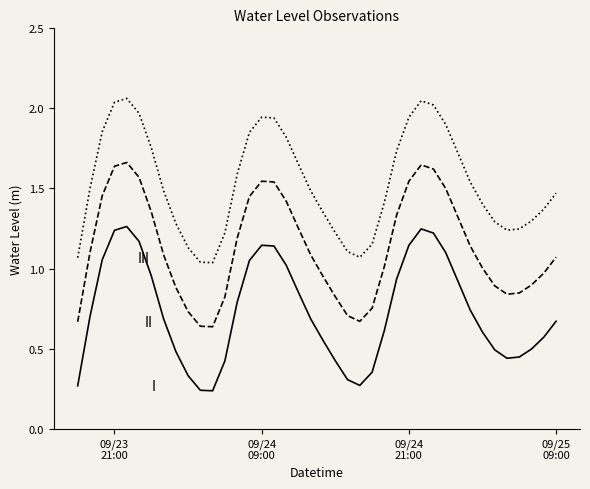

How many lines are shown in the chart?

3